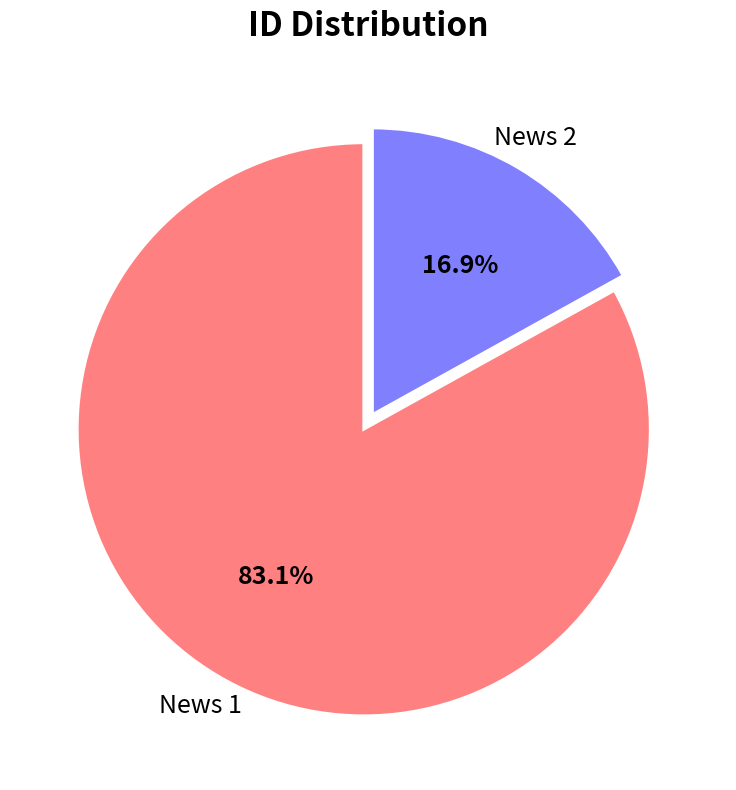

Which slice is the smallest?

News 2